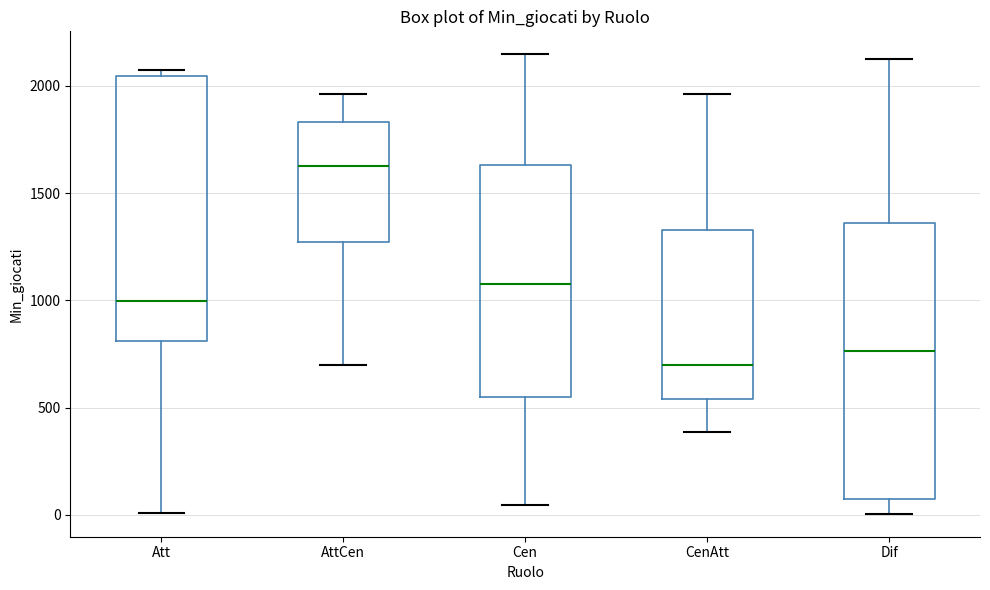

Reading left to right, read every box against the y-axis: the position of its median line, the range the box covers, and the ends of its whiskers. The values are not printed on the chart, so give them approximately, as read against the axis.

Att: median 1000, box 800 to 2050, whiskers 0 to 2050 (just above the box's upper edge)
AttCen: median 1650, box 1250 to 1850, whiskers 700 to 1950
Cen: median 1100, box 550 to 1650, whiskers 50 to 2150
CenAtt: median 700, box 550 to 1350, whiskers 400 to 1950
Dif: median 750, box 50 to 1350, whiskers 0 to 2100